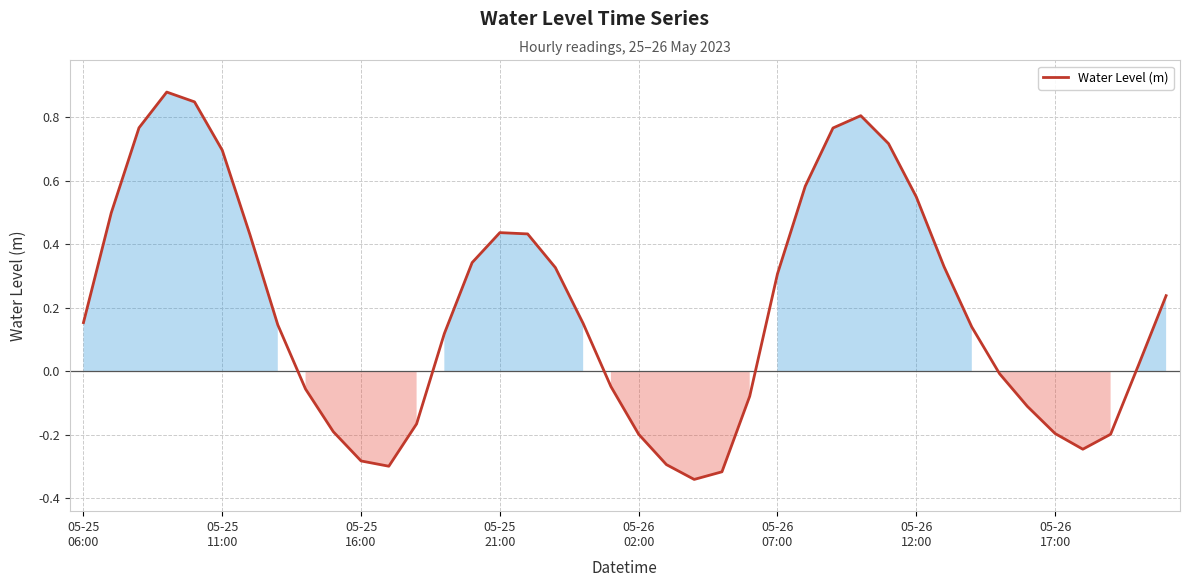

What is the difference between the maximum and minimum values?

1.2